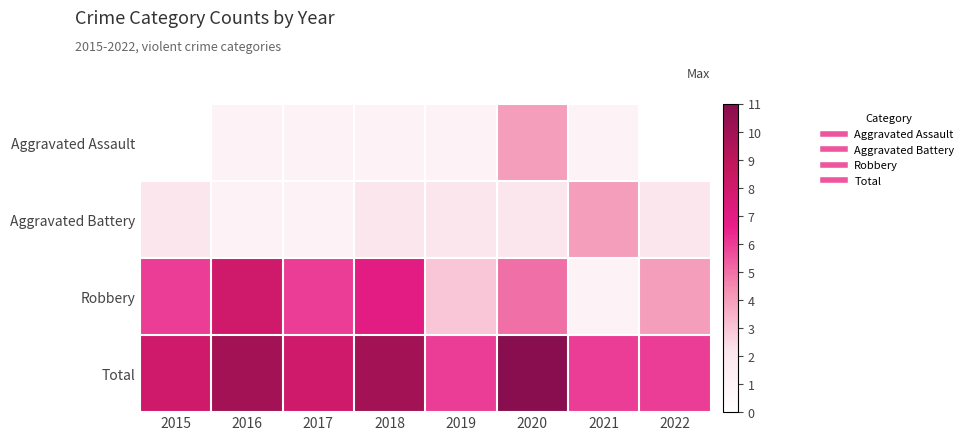

True or false: Aggravated Assault has a value of 6.6 at 2020.

False